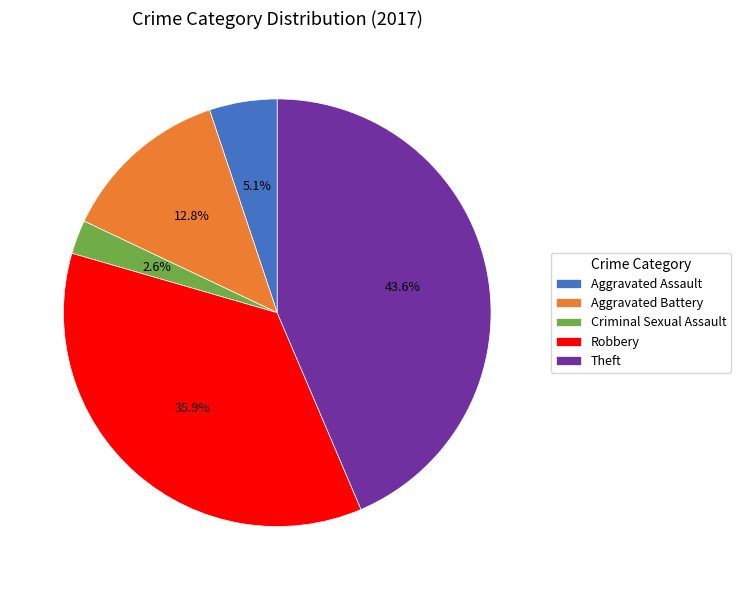

What is the ratio of the value at Robbery to the value at Aggravated Battery?

2.8